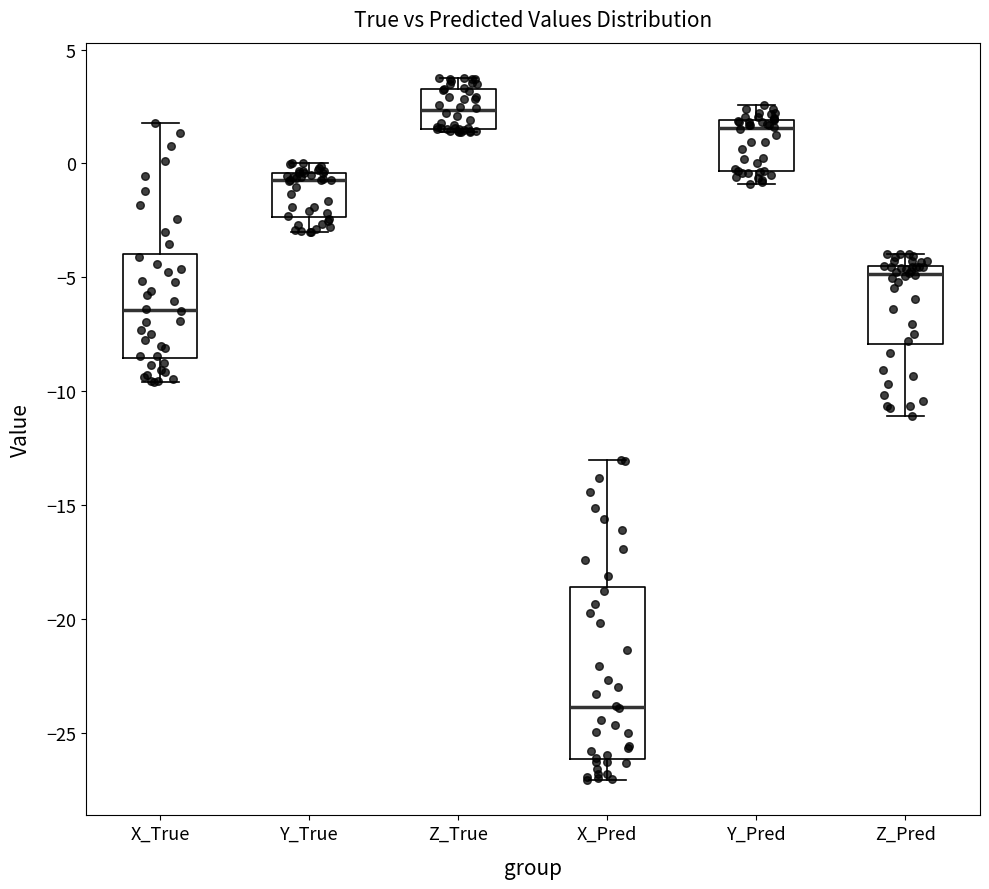

Reading left to right, read every box against the y-axis: the position of its median line, the range the box covers, and the ends of its whiskers. The values are not printed on the chart, so give them approximately, as read against the axis.

X_True: median -6.5, box -8.5 to -4.0, whiskers -9.5 to 2.0
Y_True: median -0.5 (just below the box's upper edge), box -2.5 to -0.5, whiskers -3.0 to 0.0
Z_True: median 2.5, box 1.5 to 3.5, whiskers 1.5 (just below the box's lower edge) to 4.0
X_Pred: median -24.0, box -26.0 to -18.5, whiskers -27.0 to -13.0
Y_Pred: median 1.5, box -0.5 to 2.0, whiskers -1.0 to 2.5
Z_Pred: median -5.0, box -8.0 to -4.5, whiskers -11.0 to -4.0